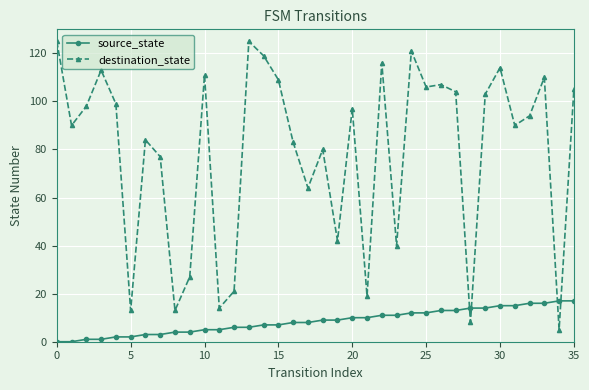

Which series has the largest range (max minus min)?

destination_state